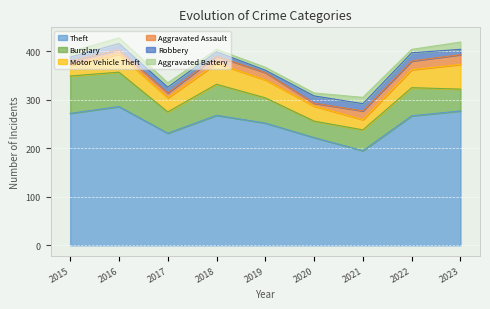

What value does the Aggravated Assault series have at 2018, to the nearest 5?

15